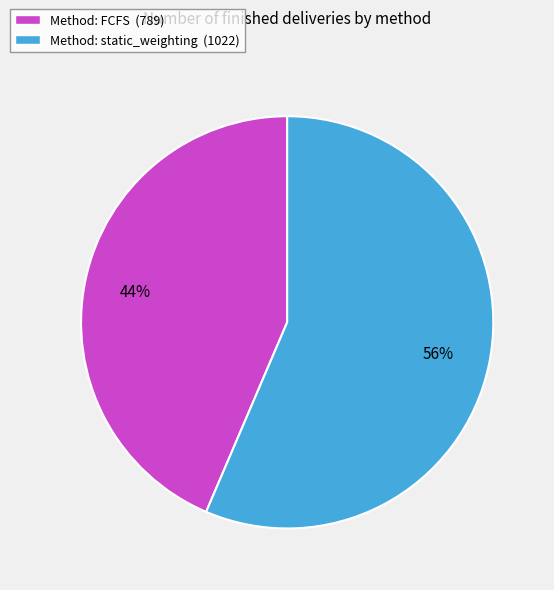

Which category accounts for the majority?

Method: static_weighting (1022)